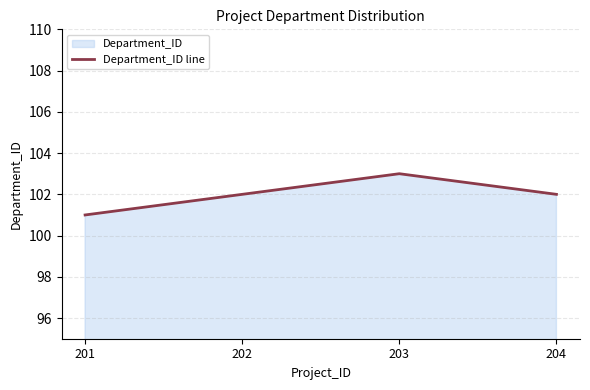

Reading left to right, extract all data points from this chart.

101	102	103	102